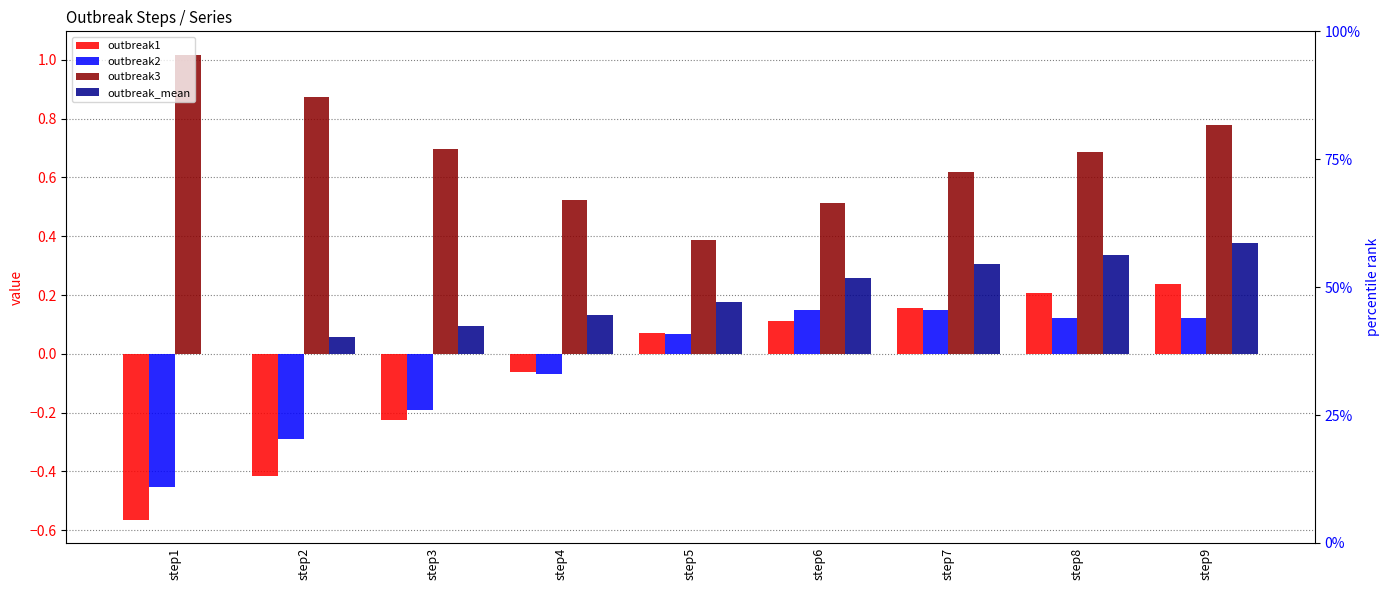

Does the chart contain stacked bars?

No